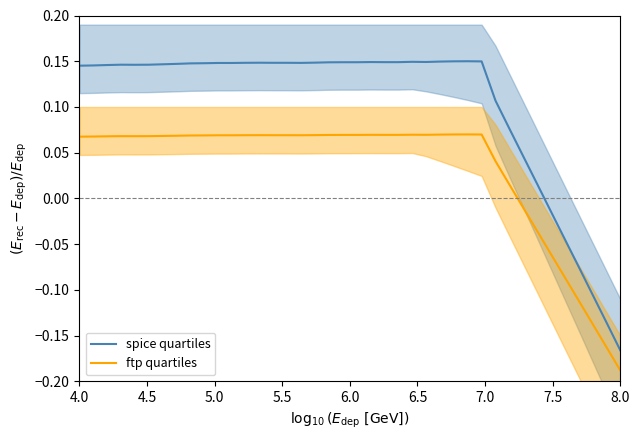

True or false: spice quartiles and ftp quartiles intersect in this chart.

False